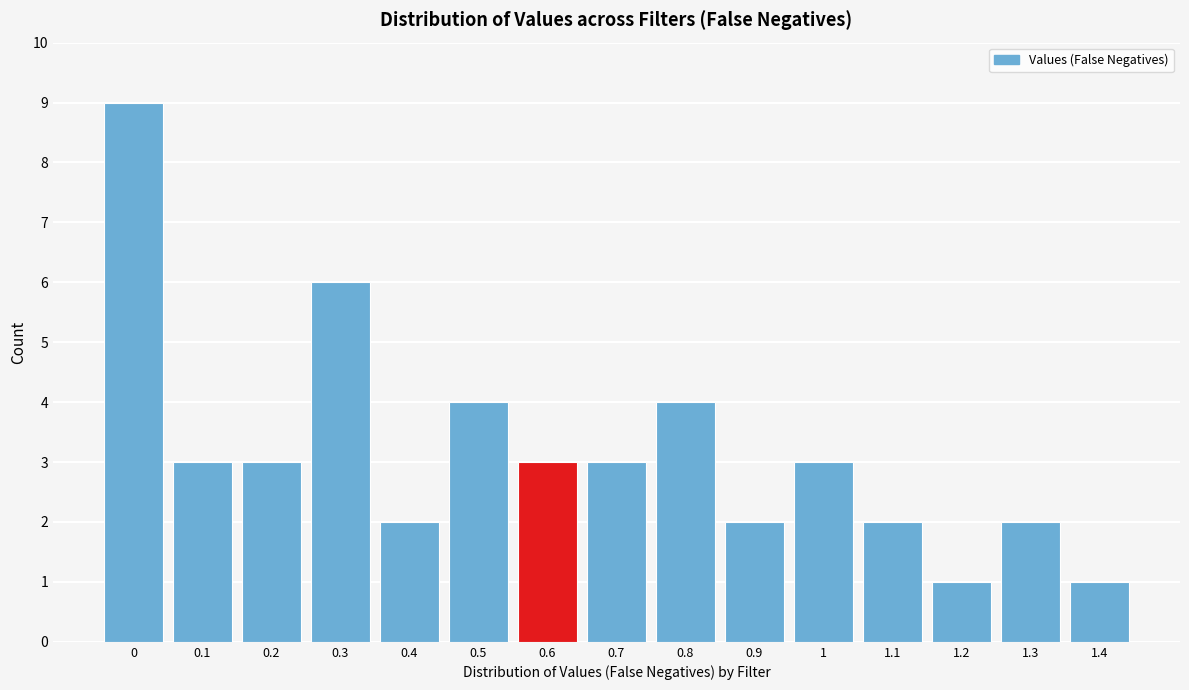

Reading left to right, list all the values displayed in this chart.

0=9	0.1=3	0.2=3	0.3=6	0.4=2	0.5=4	0.6=3	0.7=3	0.8=4	0.9=2	1=3	1.1=2	1.2=1	1.3=2	1.4=1